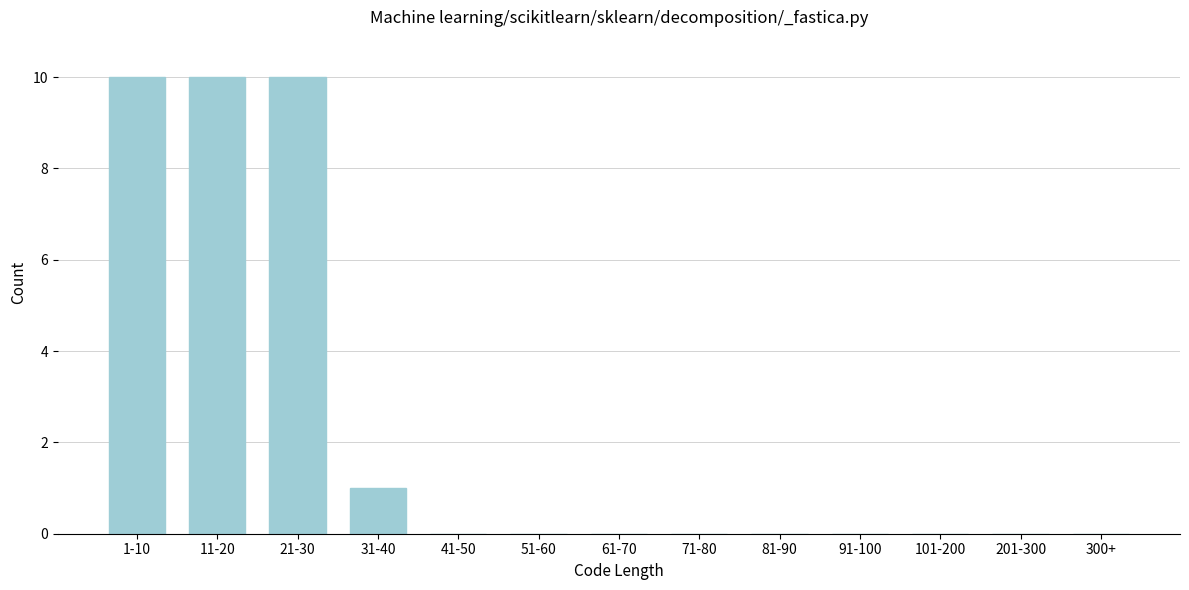

Reading left to right, what are all the values shown in this chart?

1-10=10	11-20=10	21-30=10	31-40=1	41-50=0	51-60=0	61-70=0	71-80=0	81-90=0	91-100=0	101-200=0	201-300=0	300+=0